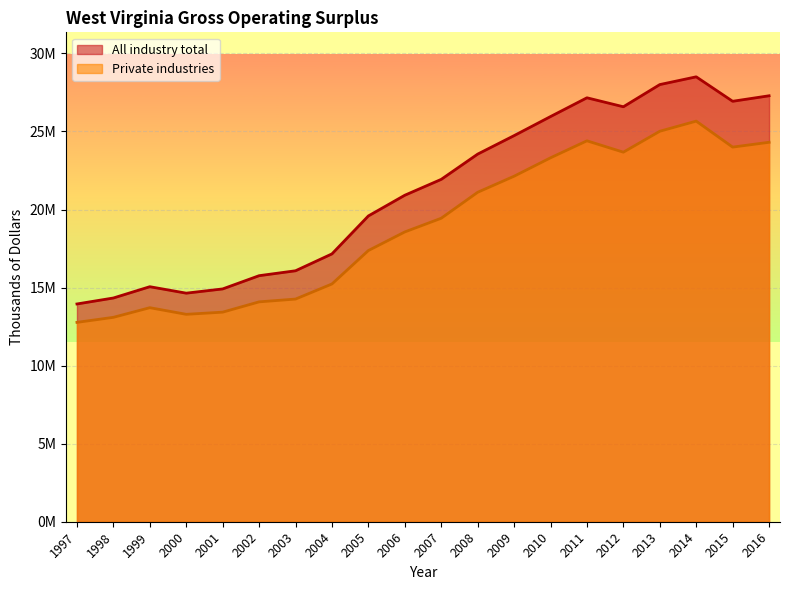

What is the lowest value of the Private industries series?

12771103